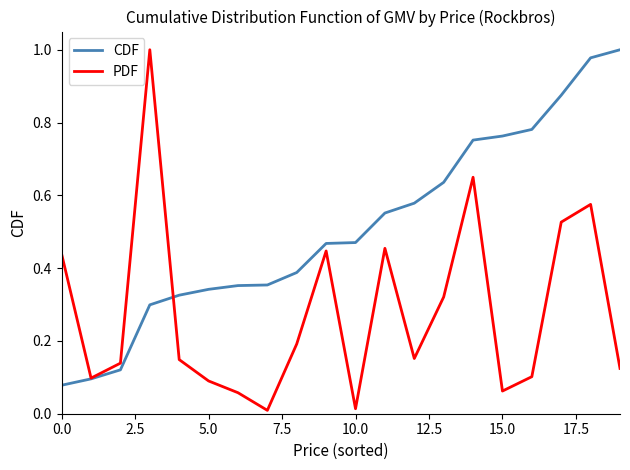

Which series has the widest spread of values?

PDF